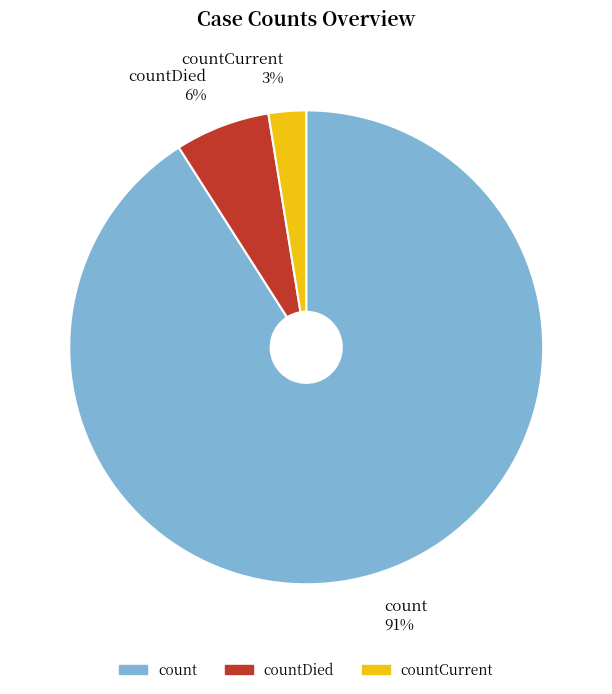

To the nearest percent, what is the average slice percentage?

33%